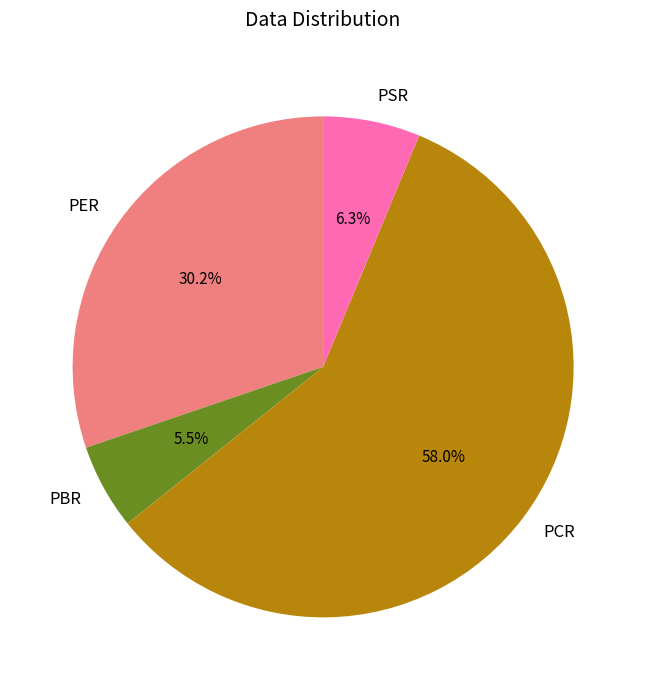

To the nearest percent, what is the average slice percentage?

25%